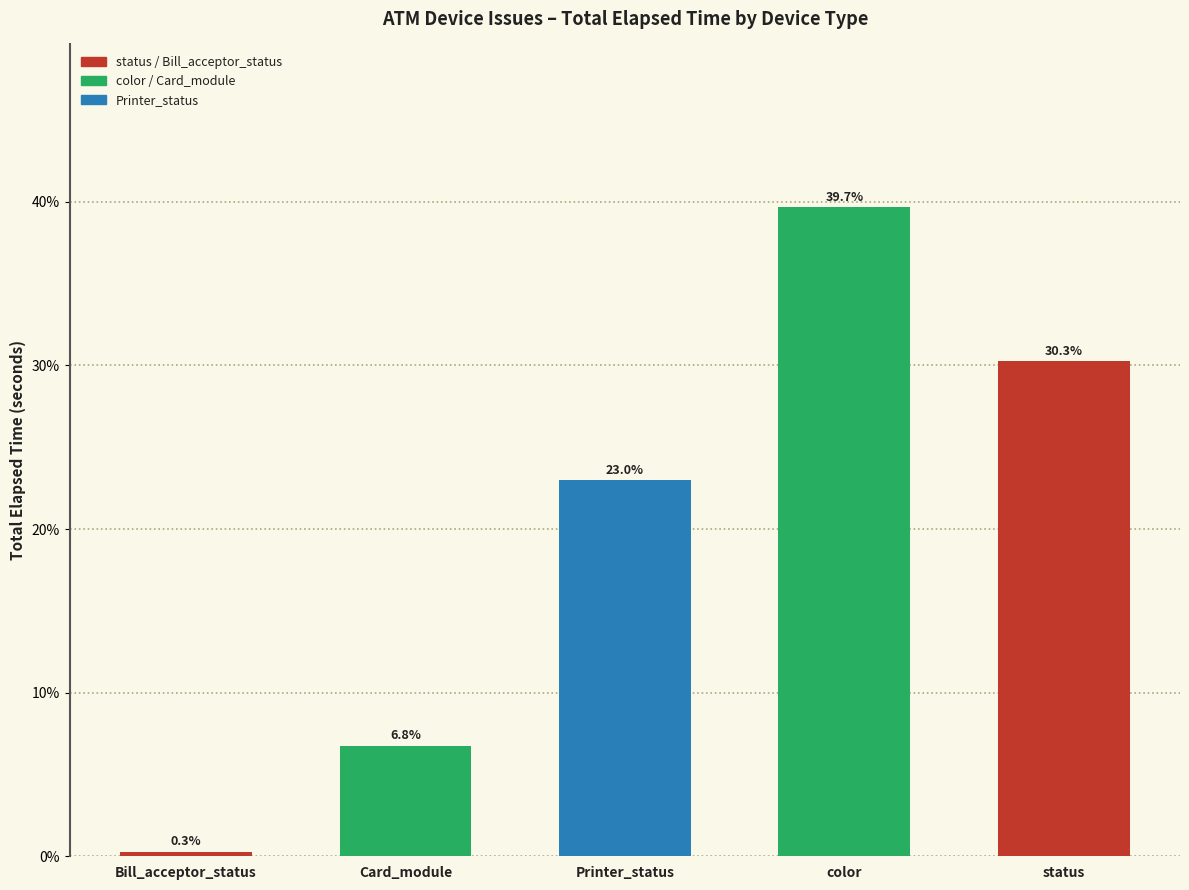

Count the number of values greater than 23.

3